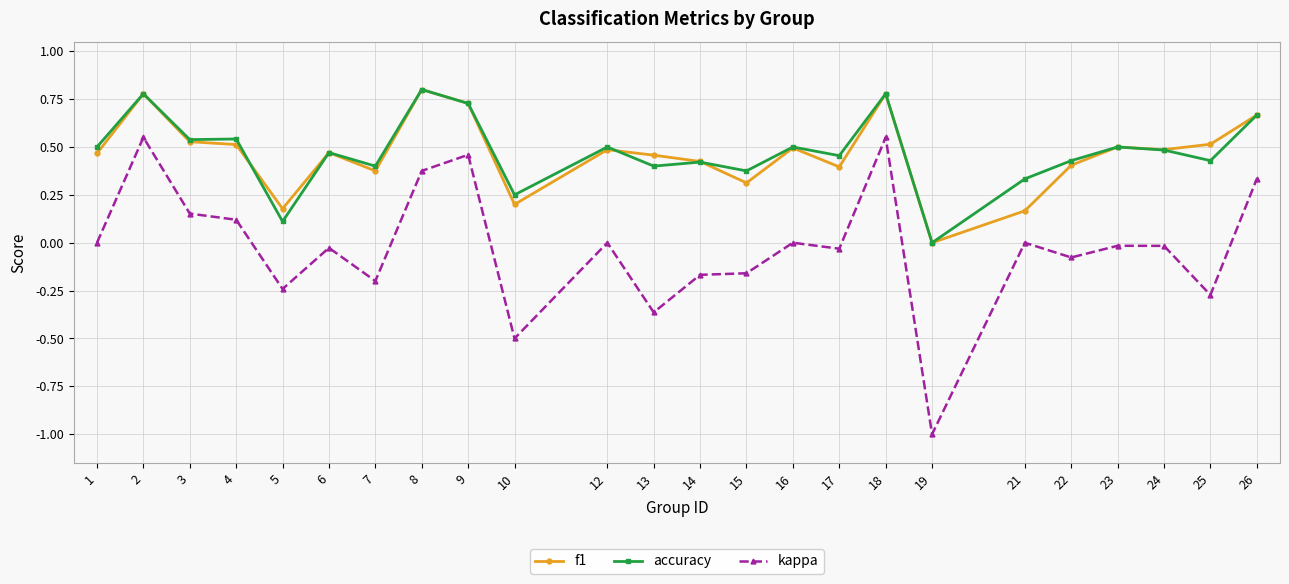

At which category does f1 reach its first local peak?

2